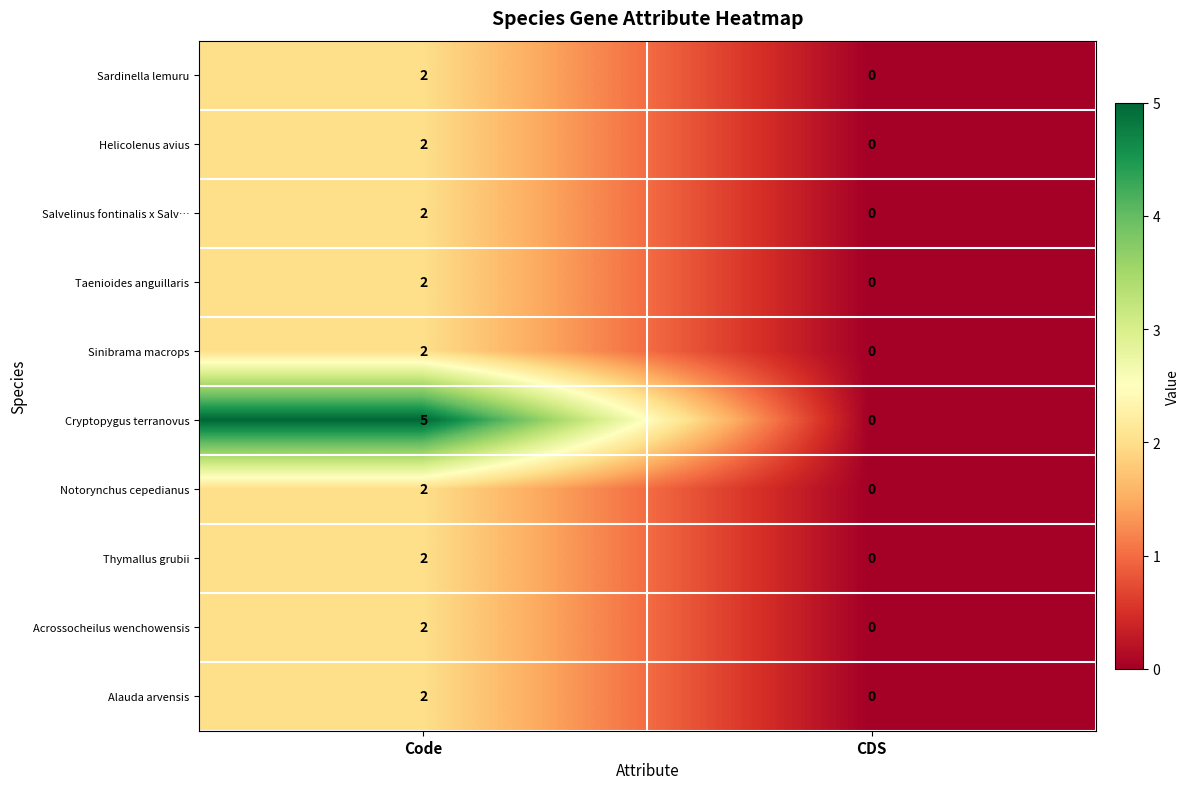

True or false: Notorynchus cepedianus has a value of 2 at Code.

True